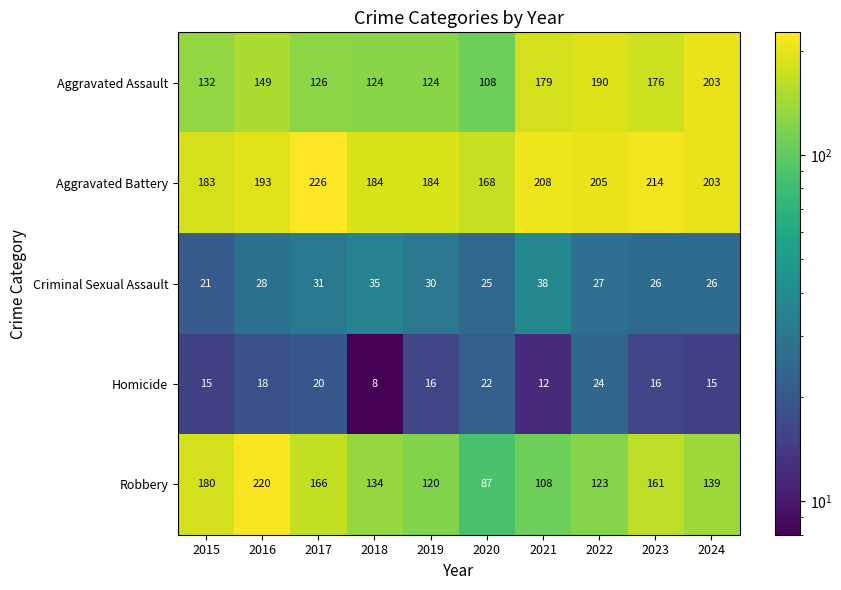

What is the highest value of the Homicide series?

24